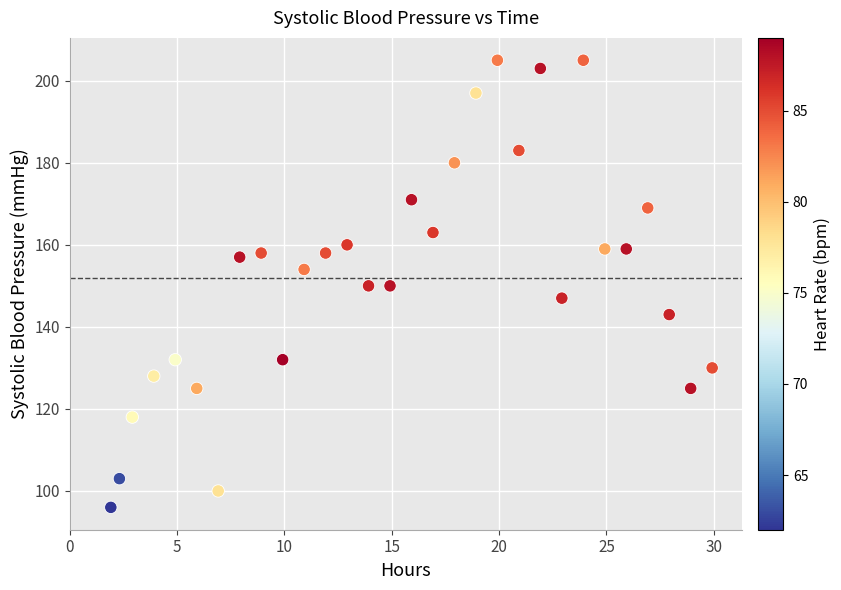

What is the range of Y values (max minus min)?

109